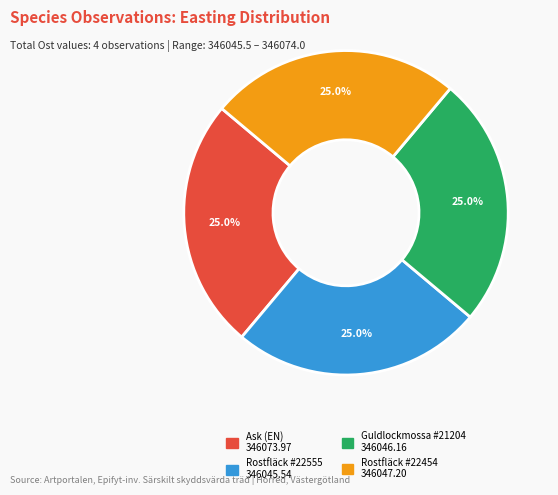

How many segments does this pie chart have?

4